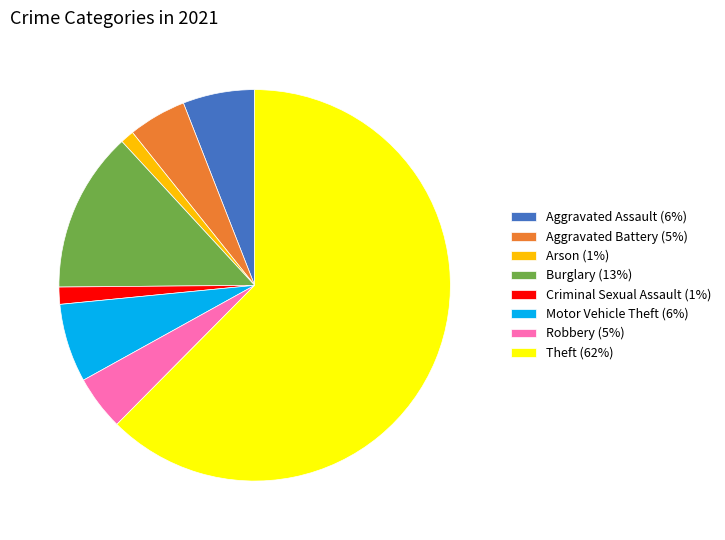

Is the sum of Robbery (5%) and Criminal Sexual Assault (1%) greater than half?

No